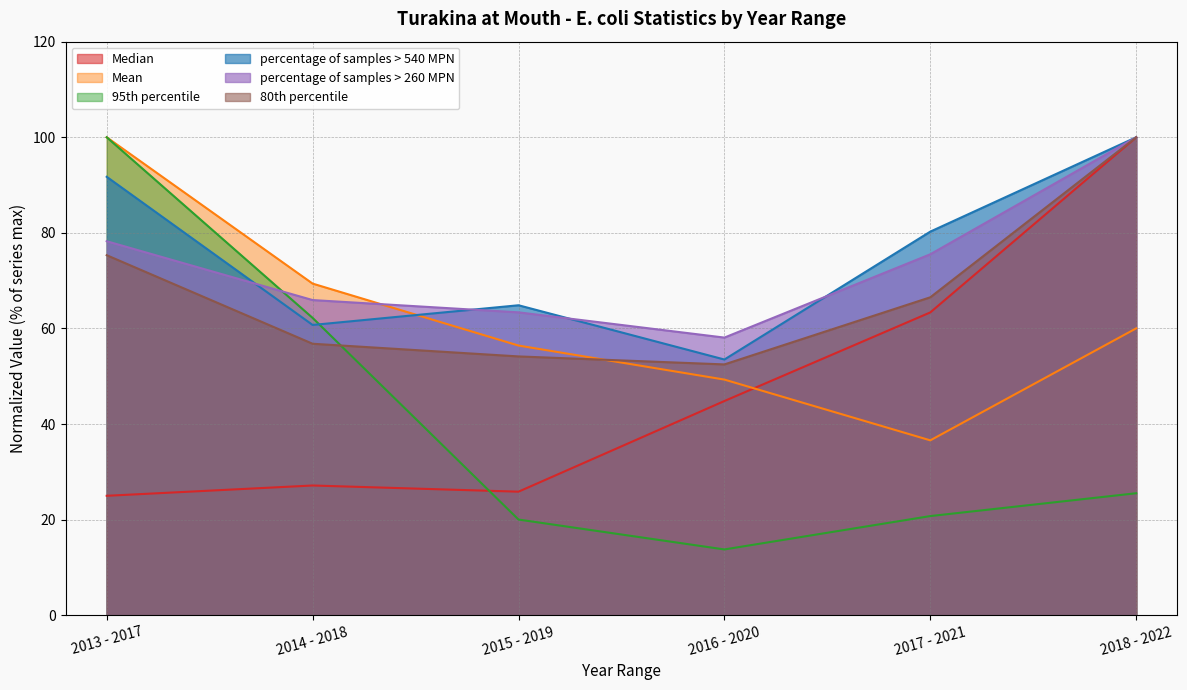

At 2017 - 2021, list the series in order from largest to smallest.

percentage of samples > 540 MPN, percentage of samples > 260 MPN, 80th percentile, Median, Mean, 95th percentile